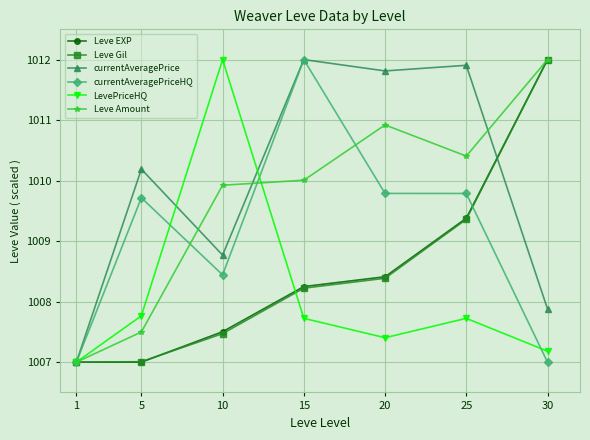

What is the difference between the second highest and second lowest values in the currentAveragePrice series?

4.0